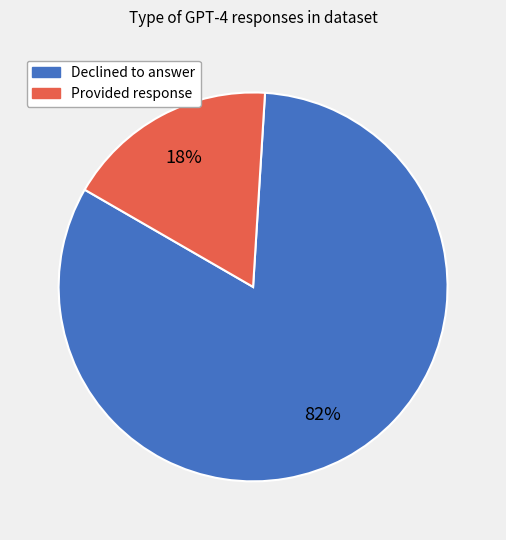

Does any single category account for the majority?

Yes